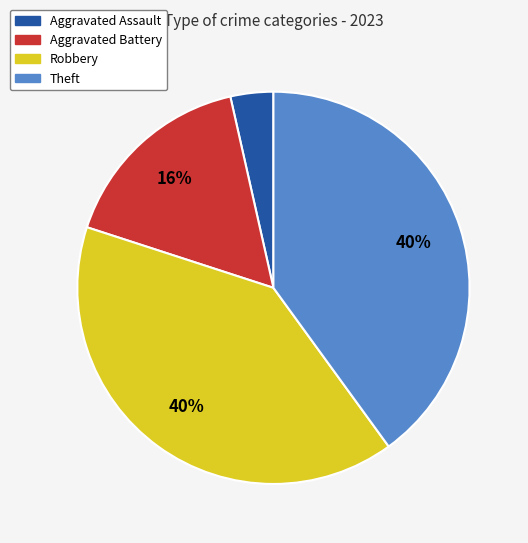

To the nearest percent, what is the combined percentage of Theft and Robbery?

80%